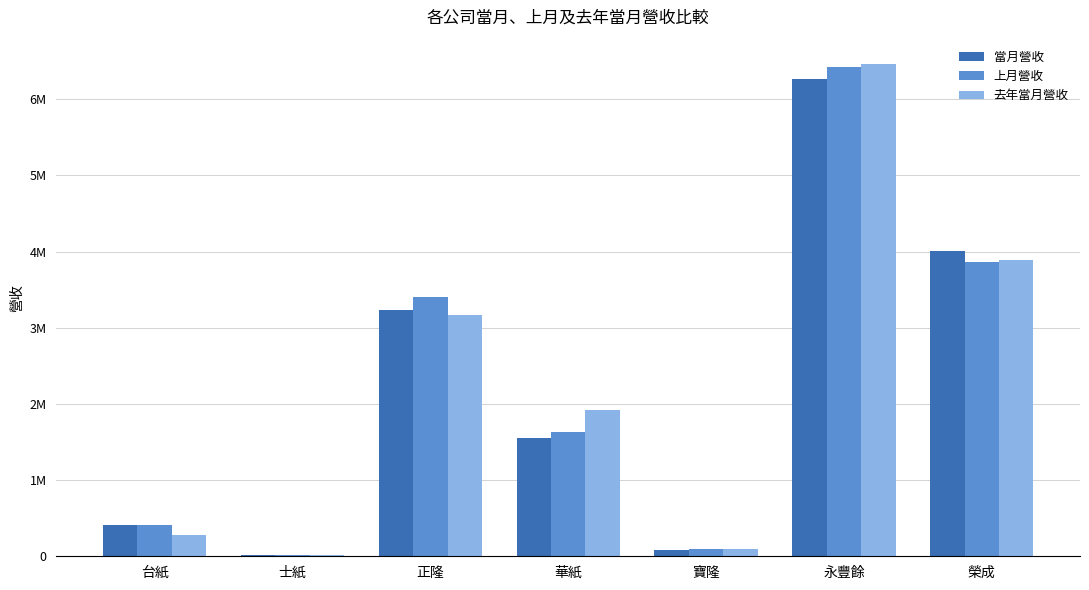

What are all the series names shown in the legend?

當月營收, 上月營收, 去年當月營收